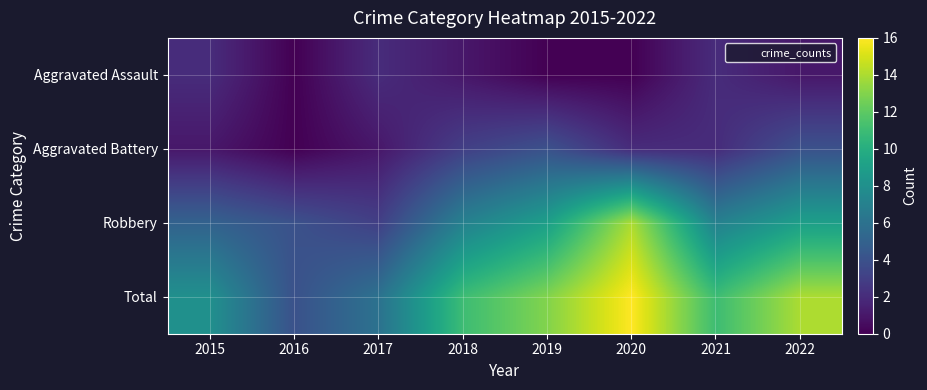

What is the total value across all series at 2019?

26